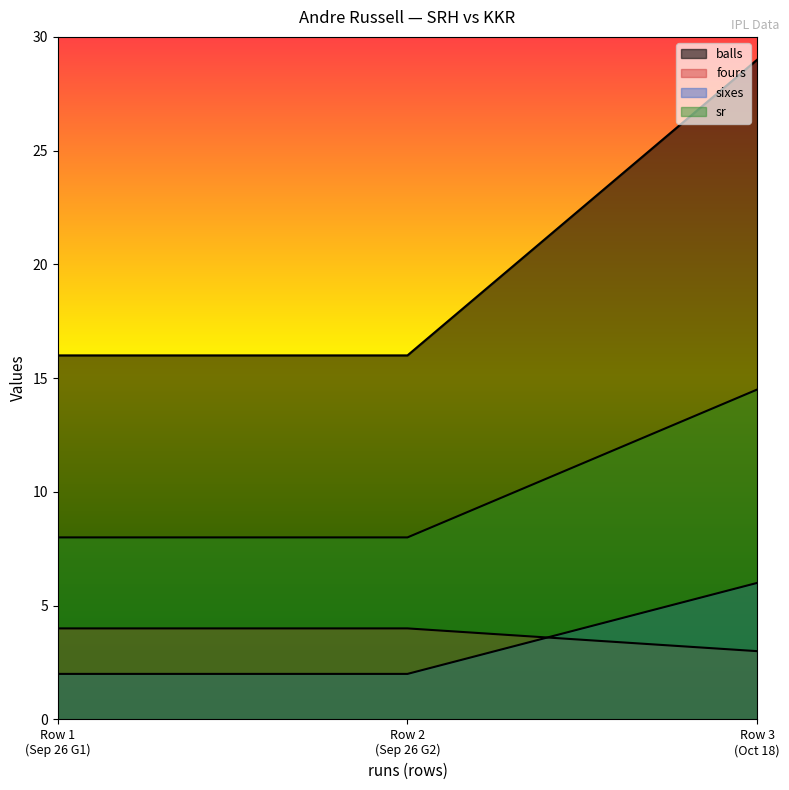

True or false: fours has a value of 24.2 at Row 1 (Sep 26 G1).

False